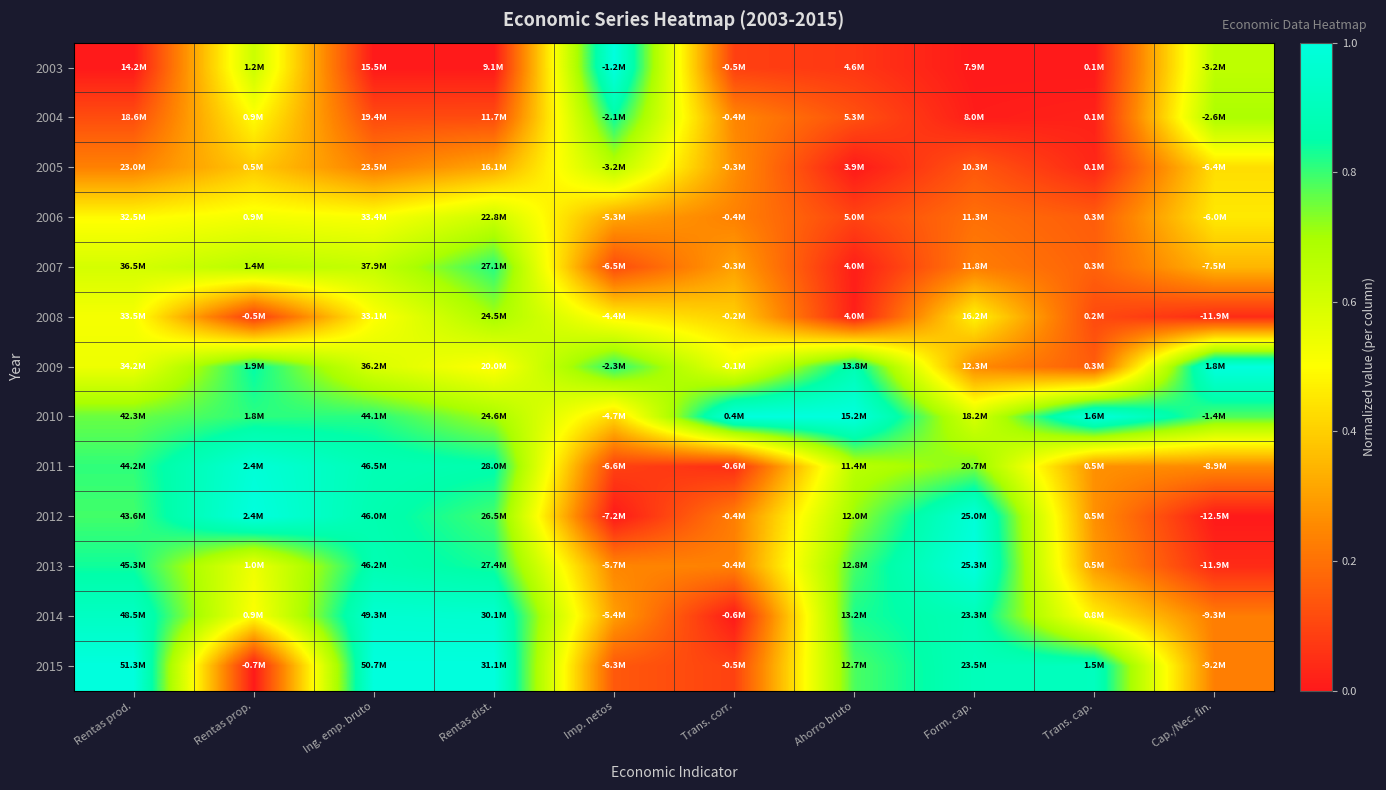

At which category is the sum across all series the highest?

Rentas dist.